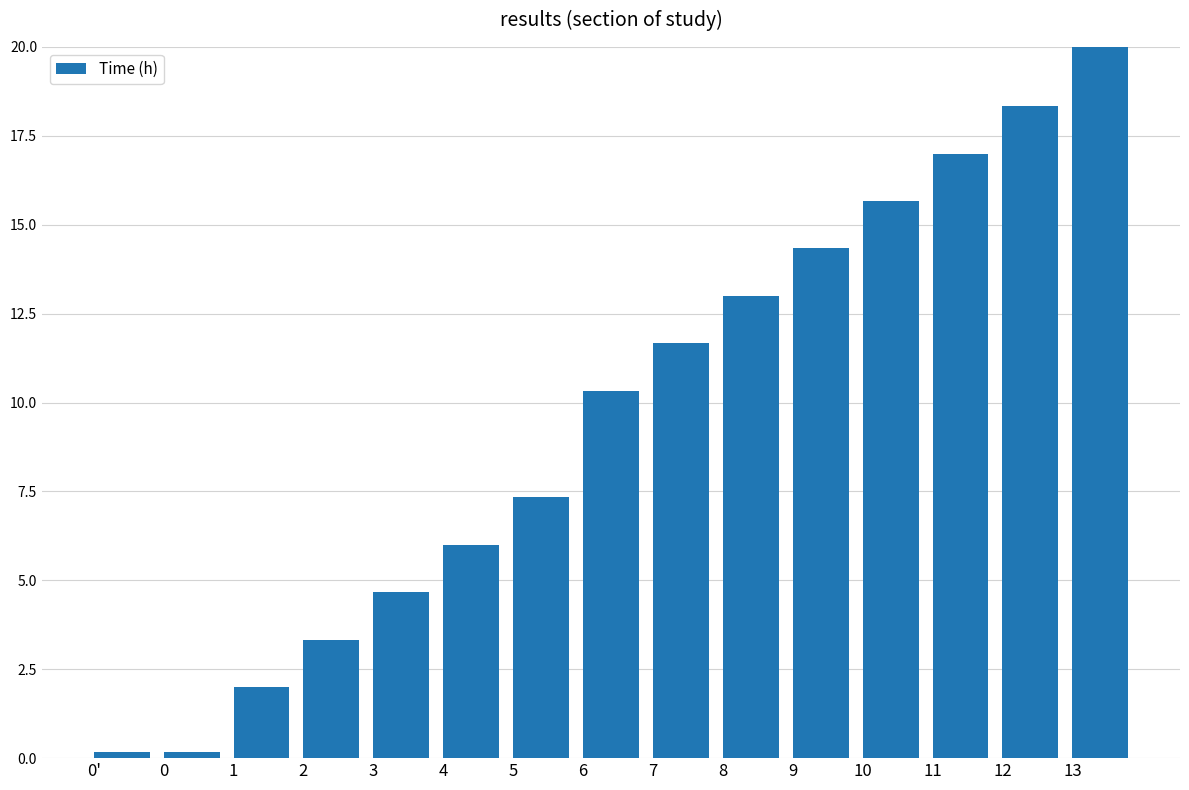

Where does the data first go above 10?

6